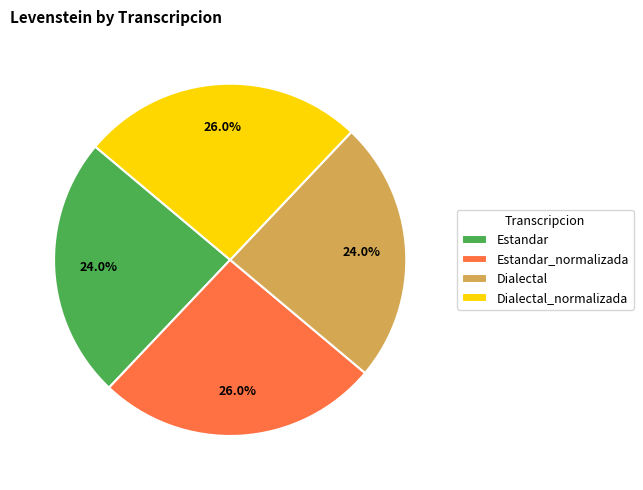

To the nearest percent, what is the average slice percentage?

25%